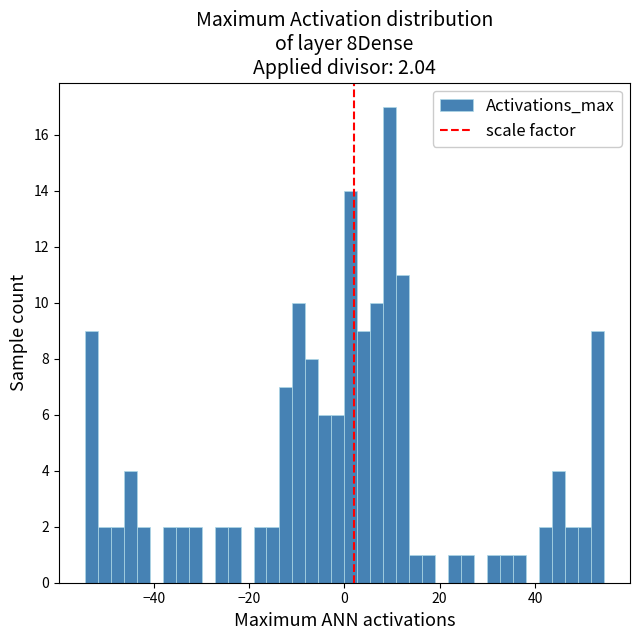

Around what value on the x-axis is the tallest bar? Give the approximate position of its centre, as read against the axis.

10